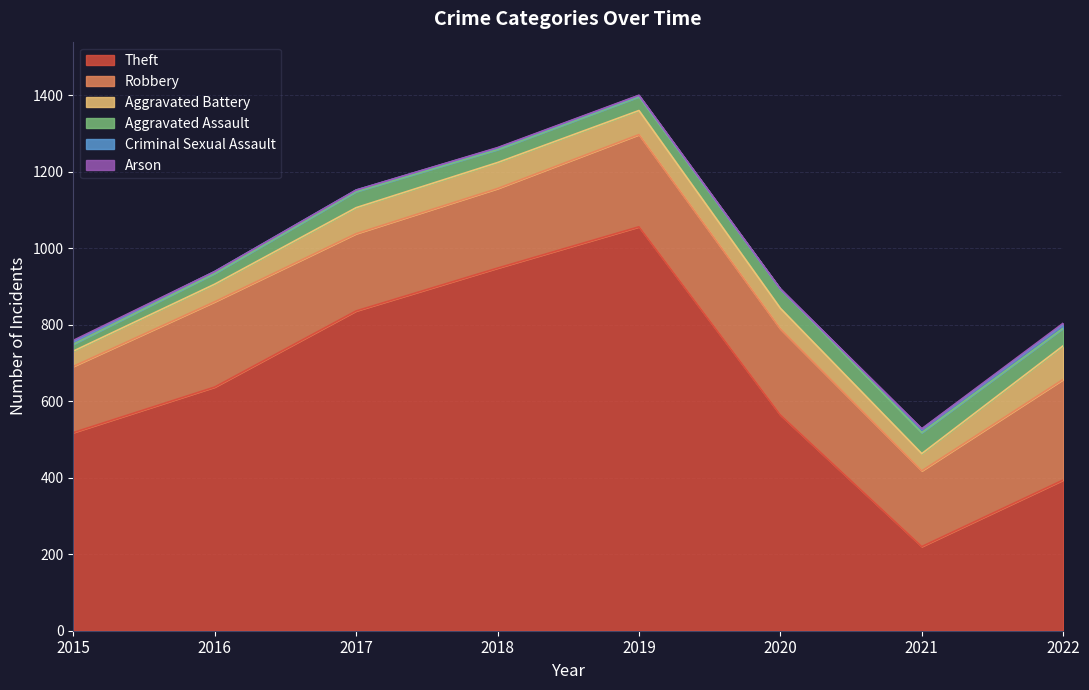

Between 2015 and 2021, which series saw the biggest shift?

Theft